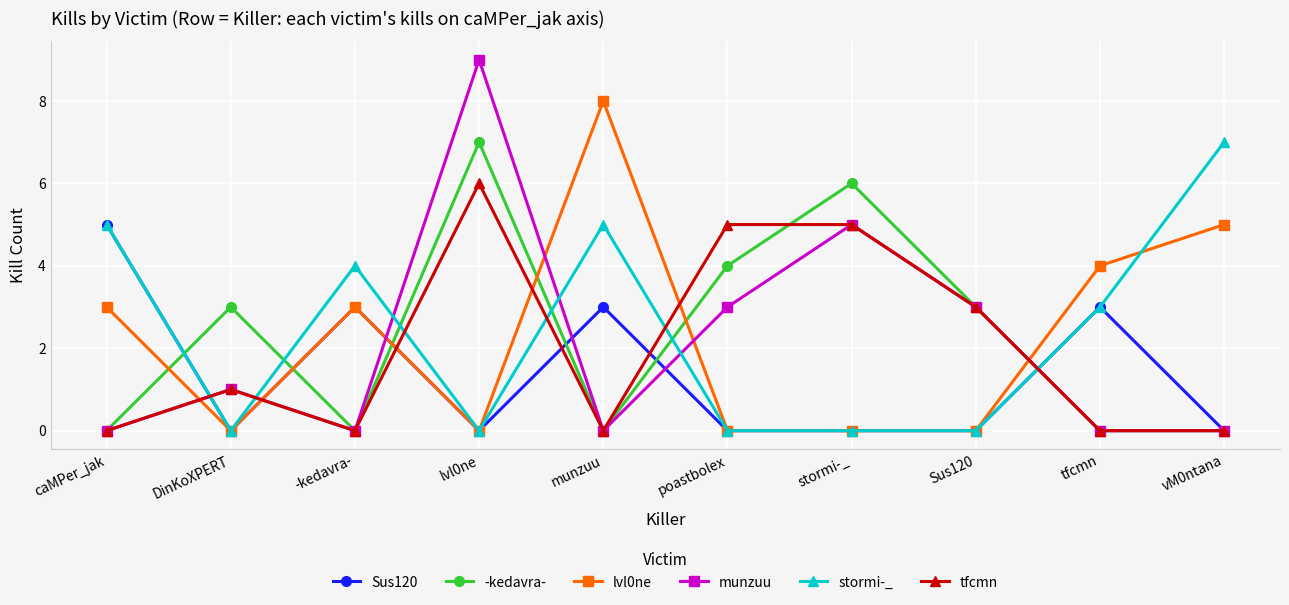

Count the number of data series in this chart.

6